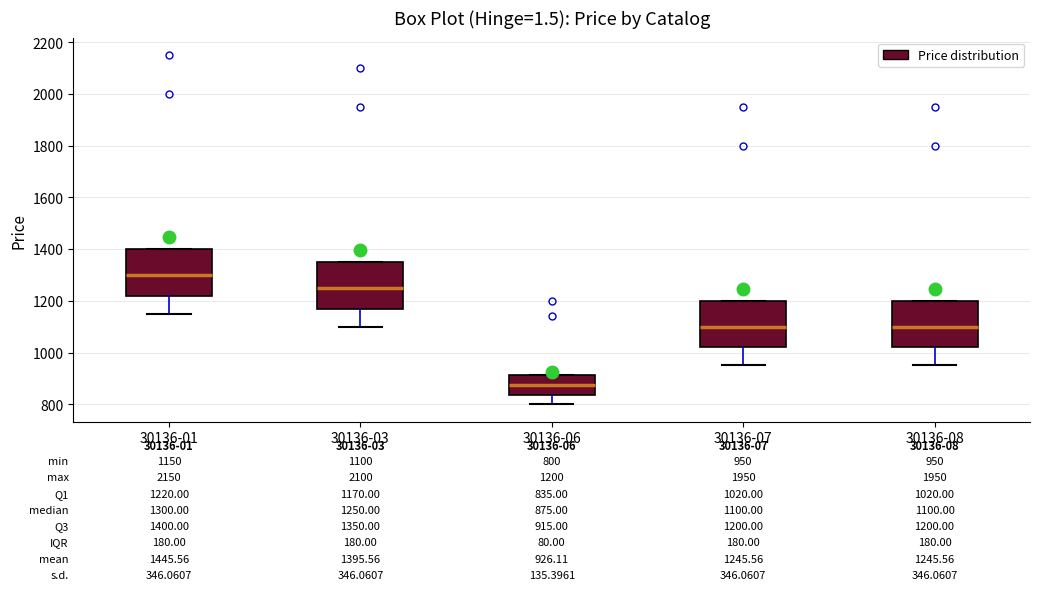

Which box has the lowest median line?

30136-06